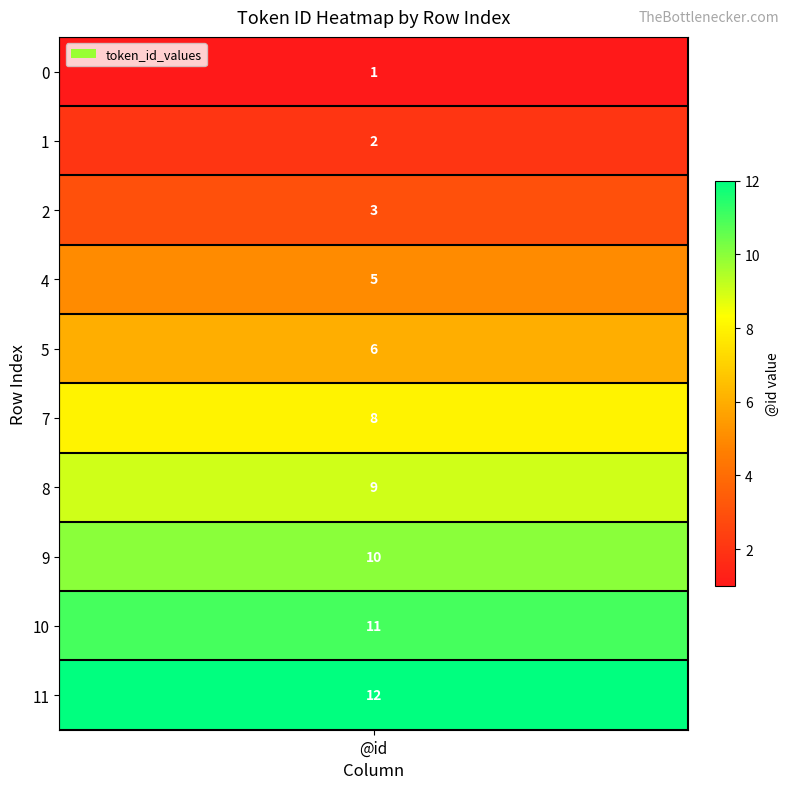

Is the value of 1 at 0 greater than the value of 0 at 8?

No